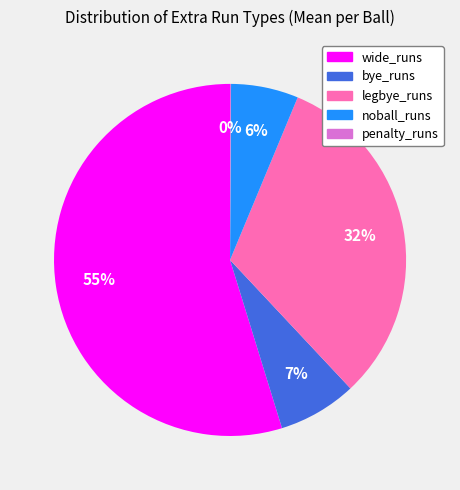

Is the sum of wide_runs and noball_runs greater than half?

Yes